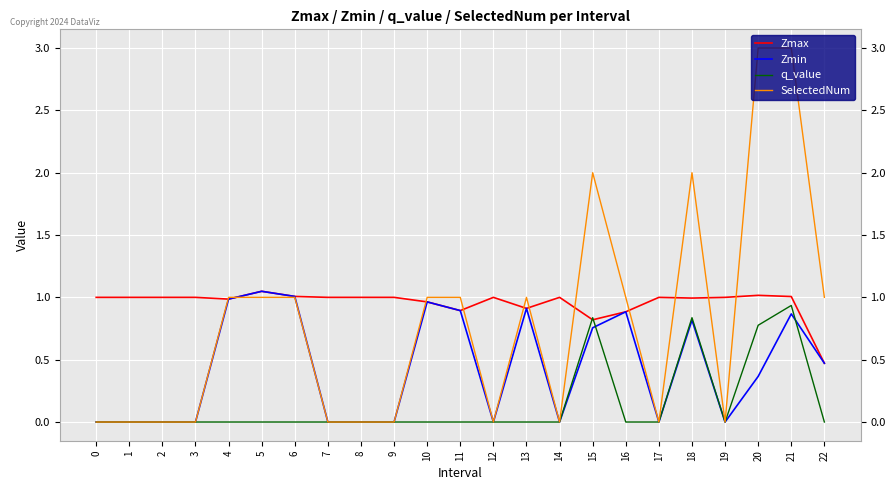

Rank the series by their average value, from highest to lowest.

Zmax, SelectedNum, Zmin, q_value